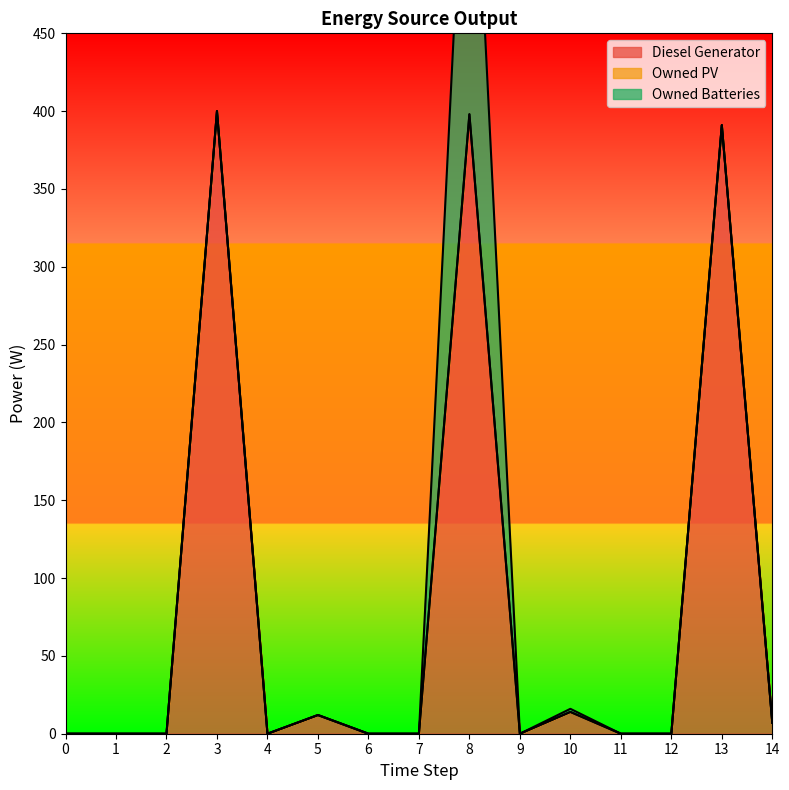

Reading left to right, list all the values displayed in this chart.

Diesel Generator: 0=0	1=0	2=0	3=400	4=0	5=12	6=0	7=0	8=398	9=0	10=14	11=0	12=0	13=391	14=7
Owned PV: 0=0	1=0	2=0	3=0	4=0	5=0	6=0	7=0	8=0	9=0	10=0	11=0	12=0	13=0	14=0
Owned Batteries: 0=0	1=0	2=0	3=0	4=0	5=0	6=0	7=0	8=254	9=0	10=2	11=0	12=0	13=0	14=0